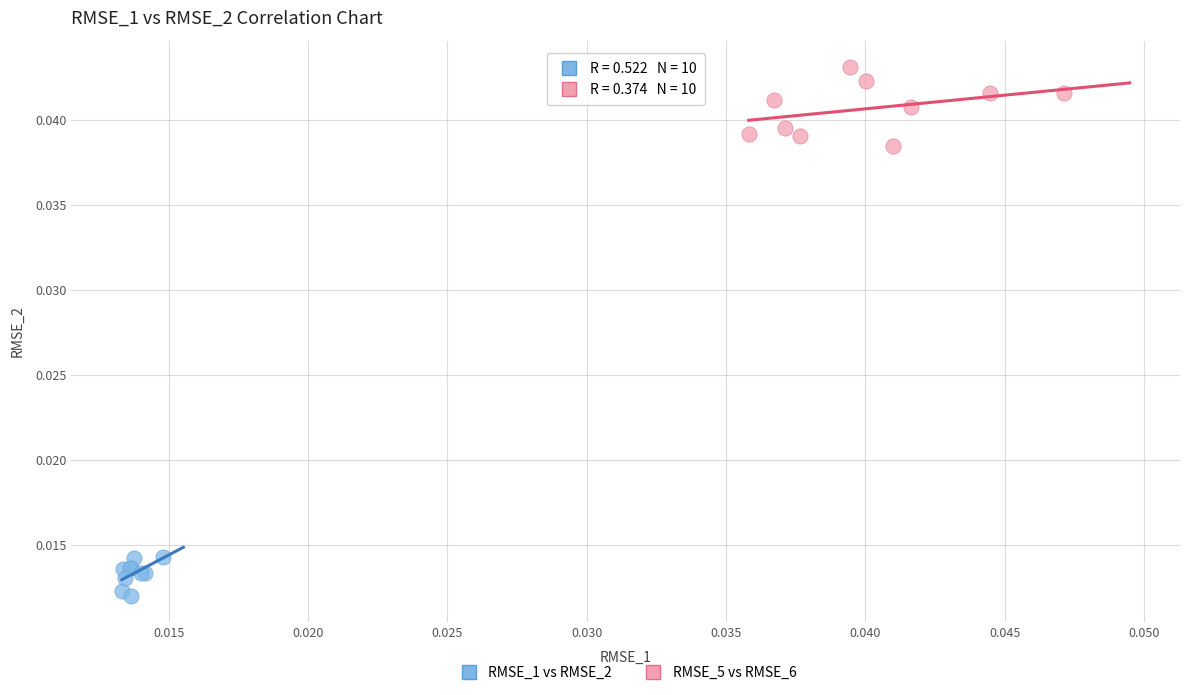

Which series contains the highest Y value?

RMSE_5 vs RMSE_6